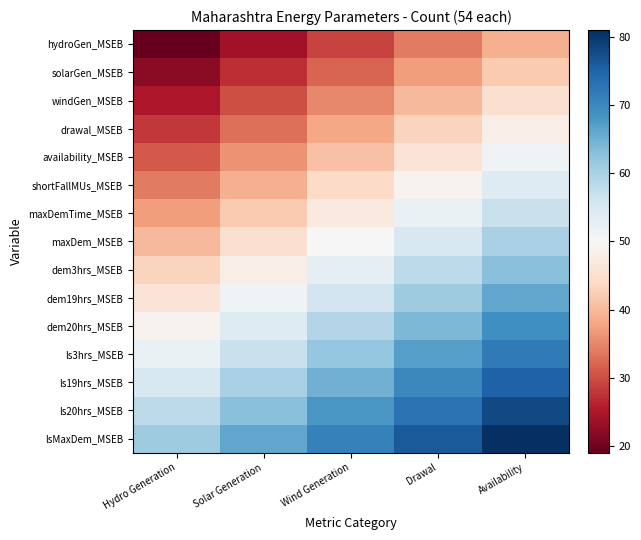

At how many categories does at least one series exceed 69?

3